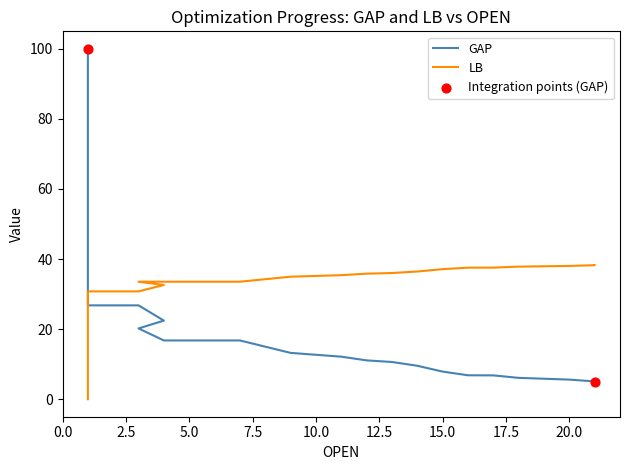

Which series has the widest spread of Y values?

GAP